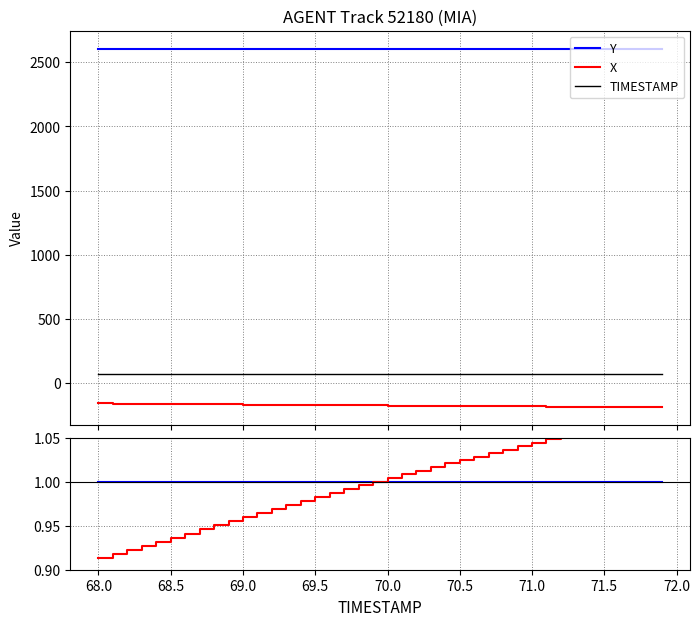

True or false: TIMESTAMP and Y/mean intersect in this chart.

False